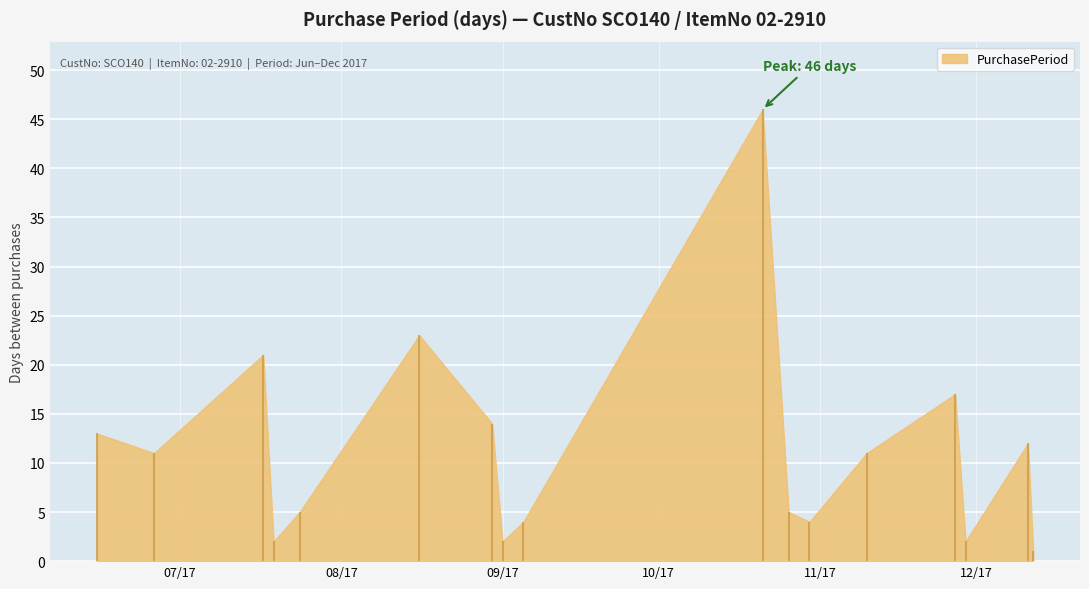

Approximately how many times larger is the value at 2017-10-26 compared to 2017-10-21?

0.1